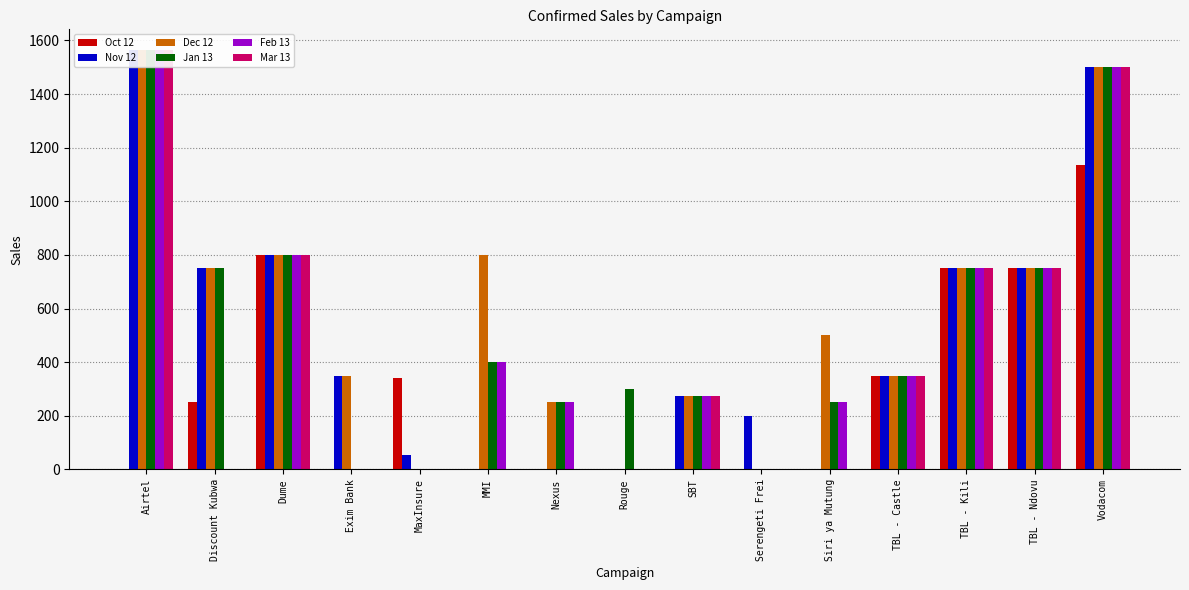

At which category is the sum across all series the highest?

Vodacom